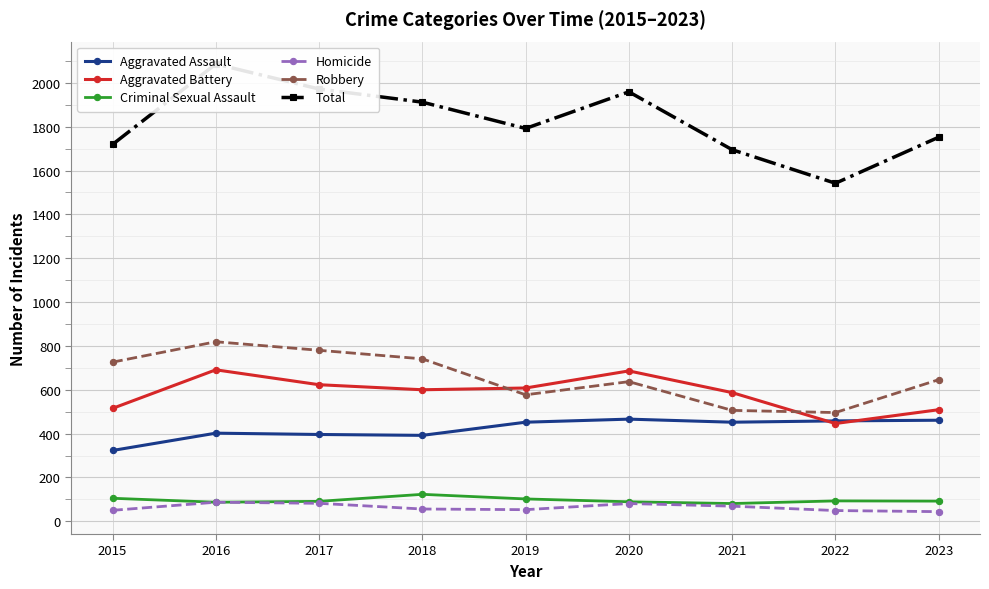

What is the maximum value shown in the chart?

2086